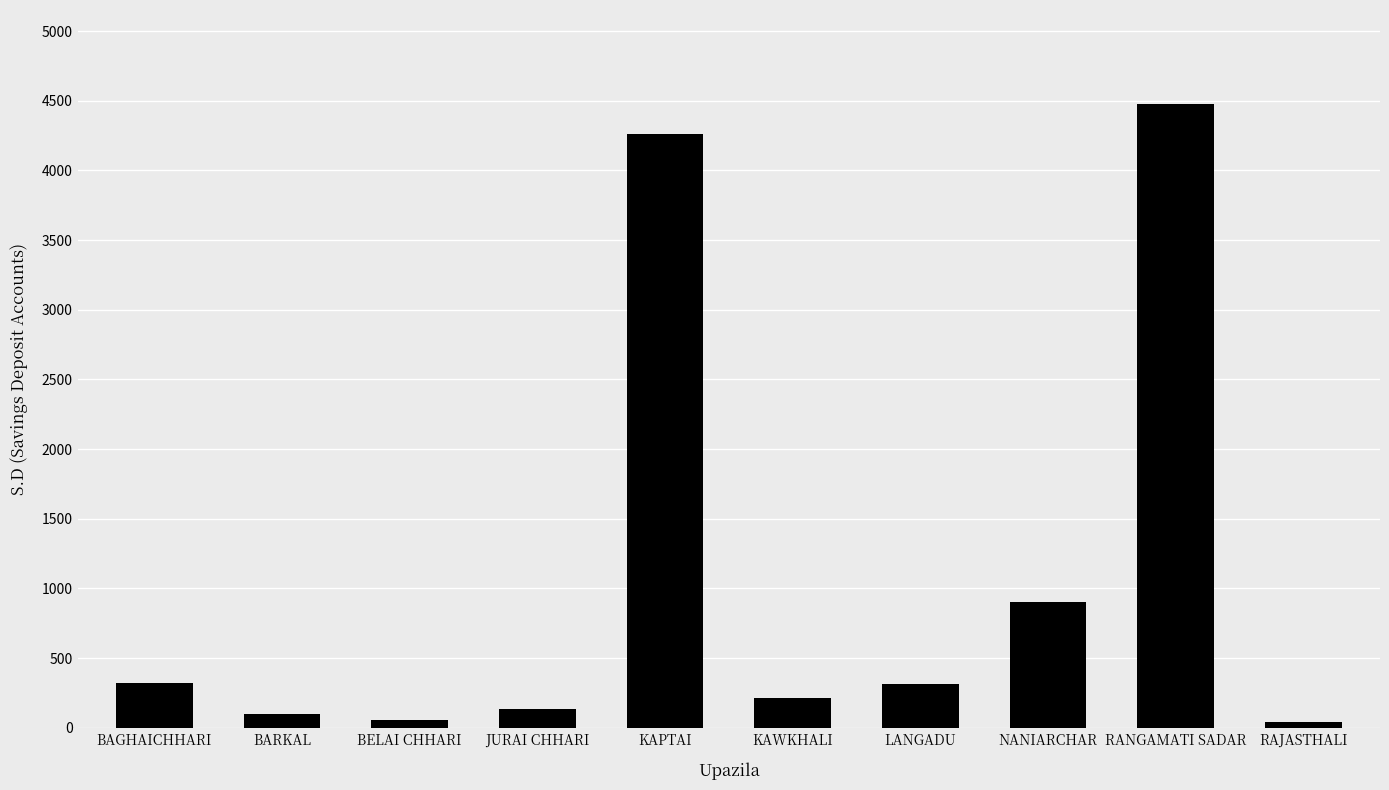

Read the value at BARKAL, to the nearest 50.

100